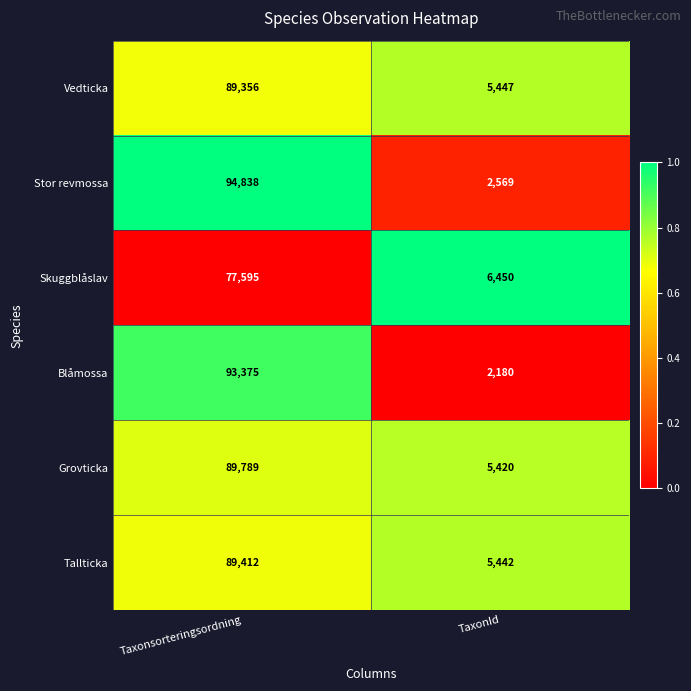

Which series changed the most between Taxonsorteringsordning and TaxonId?

Stor revmossa